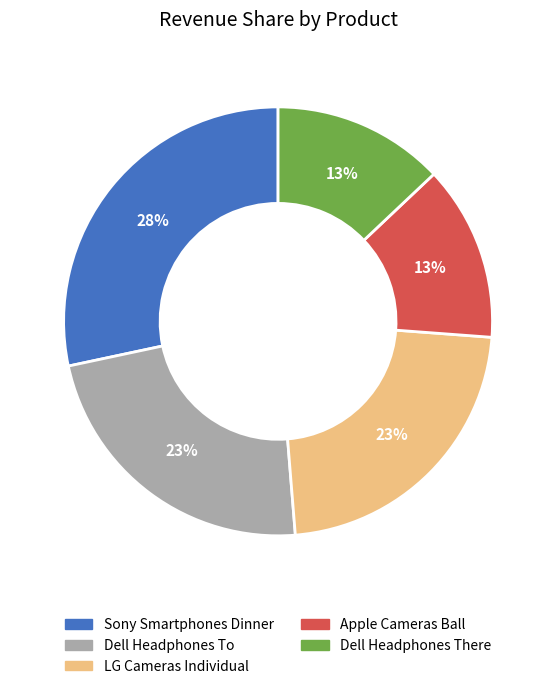

True or false: LG Cameras Individual accounts for 23% of the total.

True